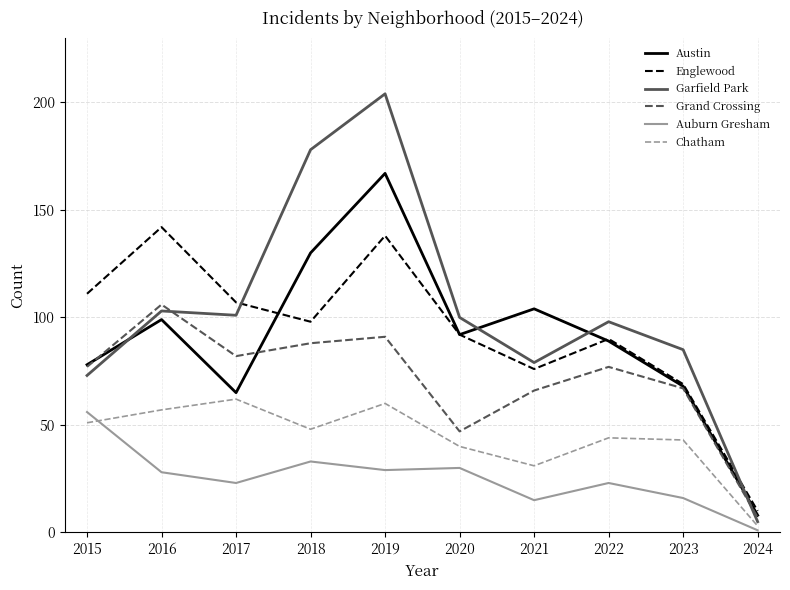

At how many categories does at least one series exceed 32?

9